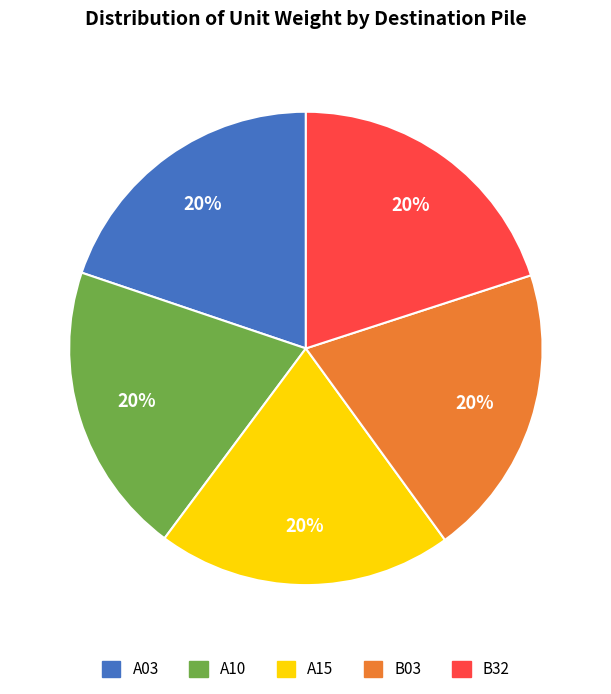

Is it true that A15 is 25% of the pie?

False